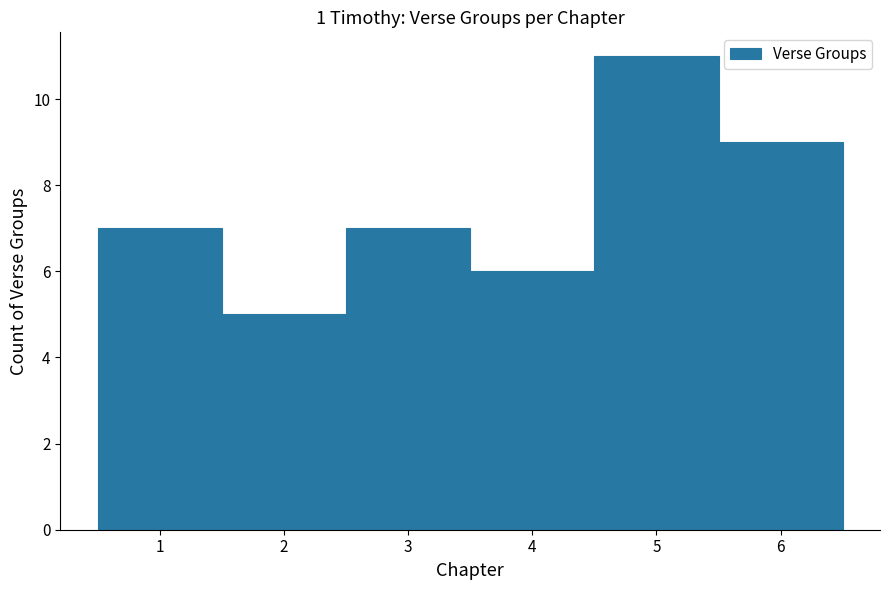

Which range on the x-axis has the tallest bar?

4.5 to 5.5